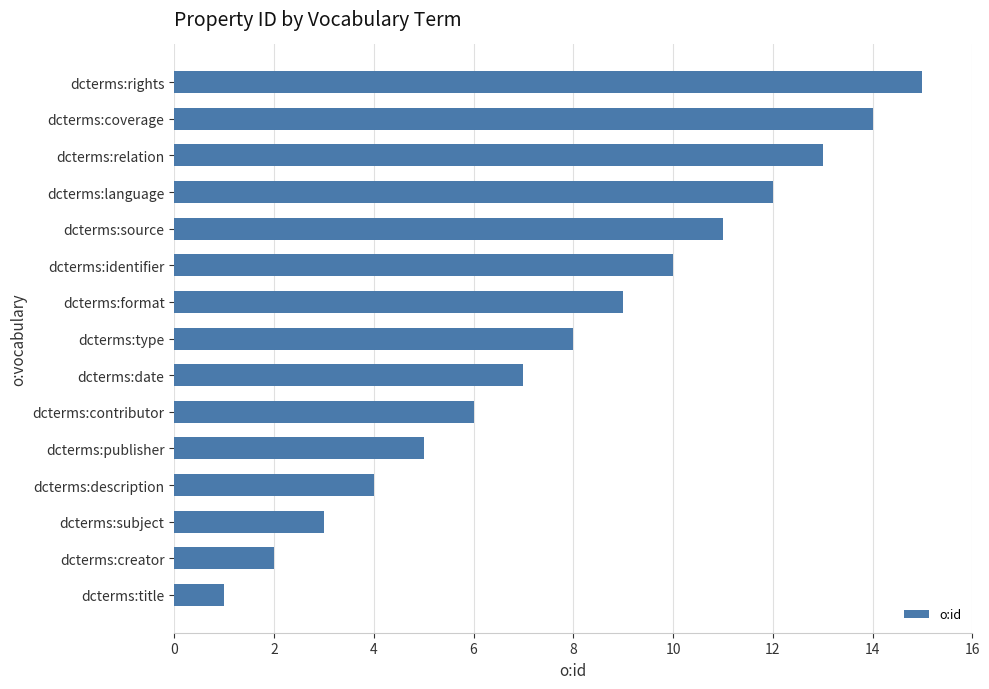

What is the greatest value displayed?

15